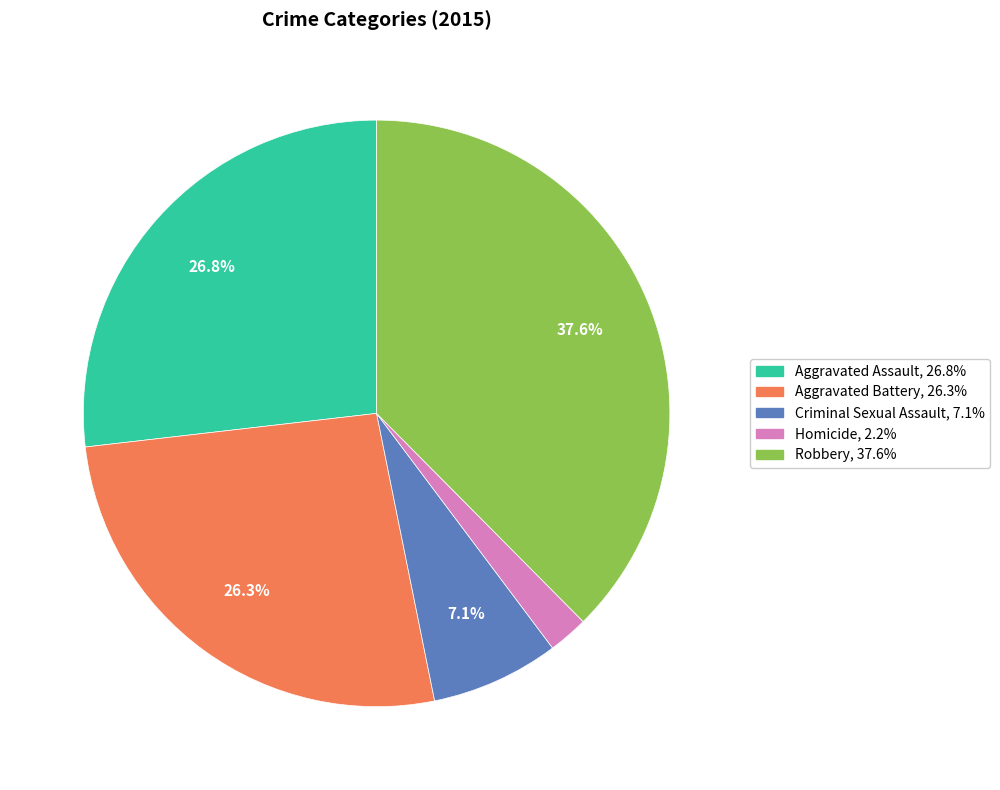

What is the largest slice in the pie chart?

Robbery